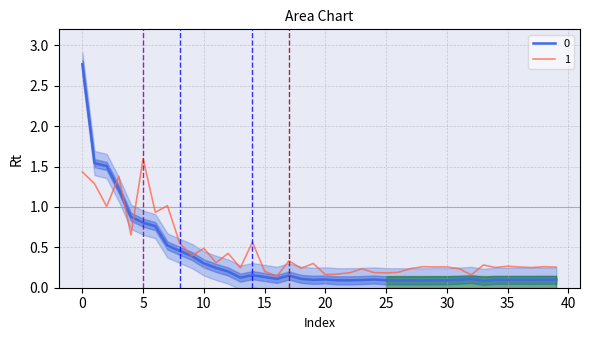

Which series ends up on top after the final intersection of 1 and 0?

1